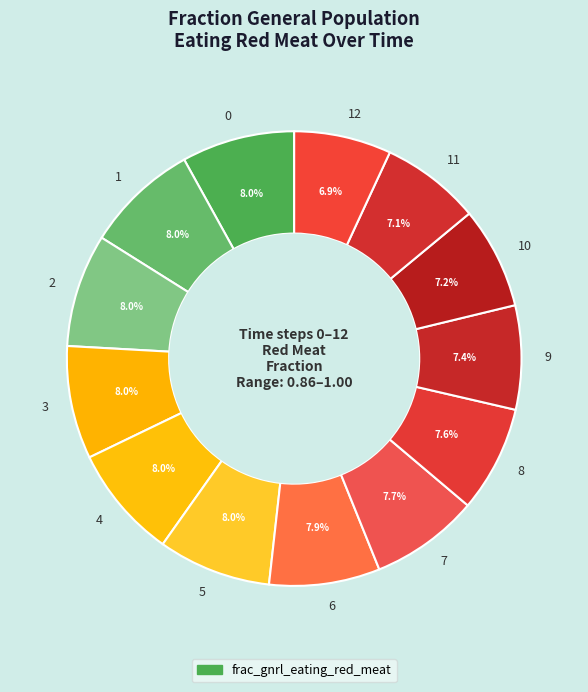

Between 3 and 9, which is larger?

3